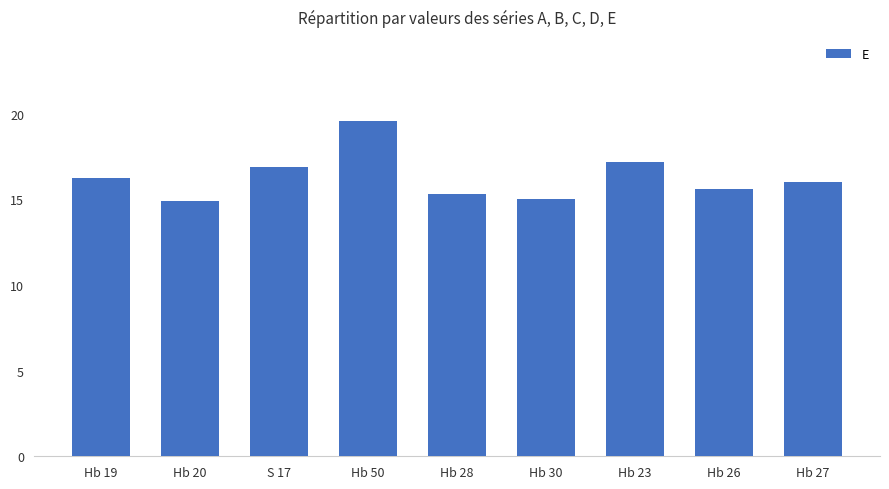

What position from the right is Hb 26?

2